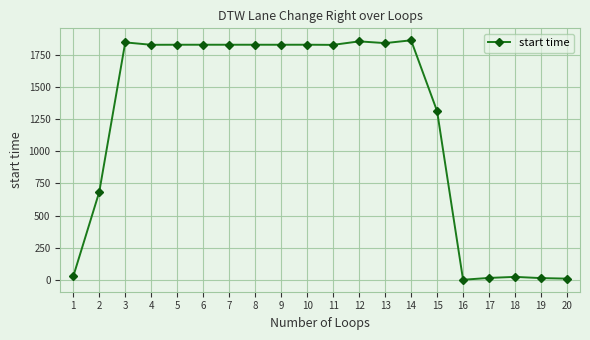

What is the average value?

1206.7